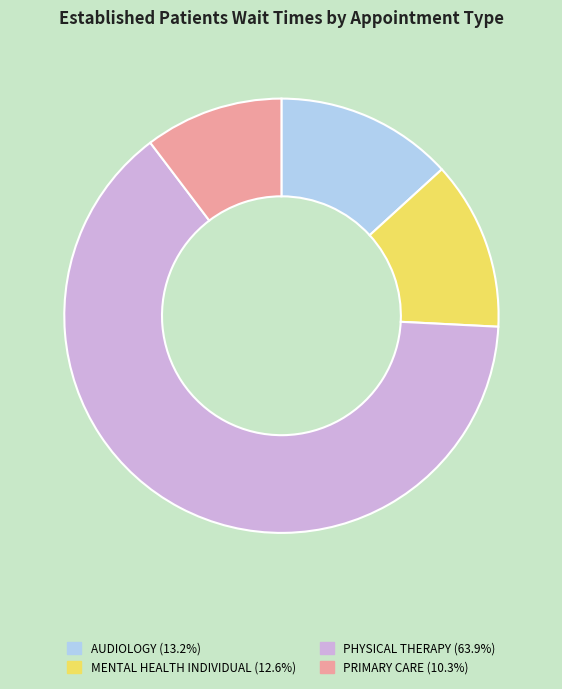

Does MENTAL HEALTH INDIVIDUAL (12.6%) represent more than half of the total?

No